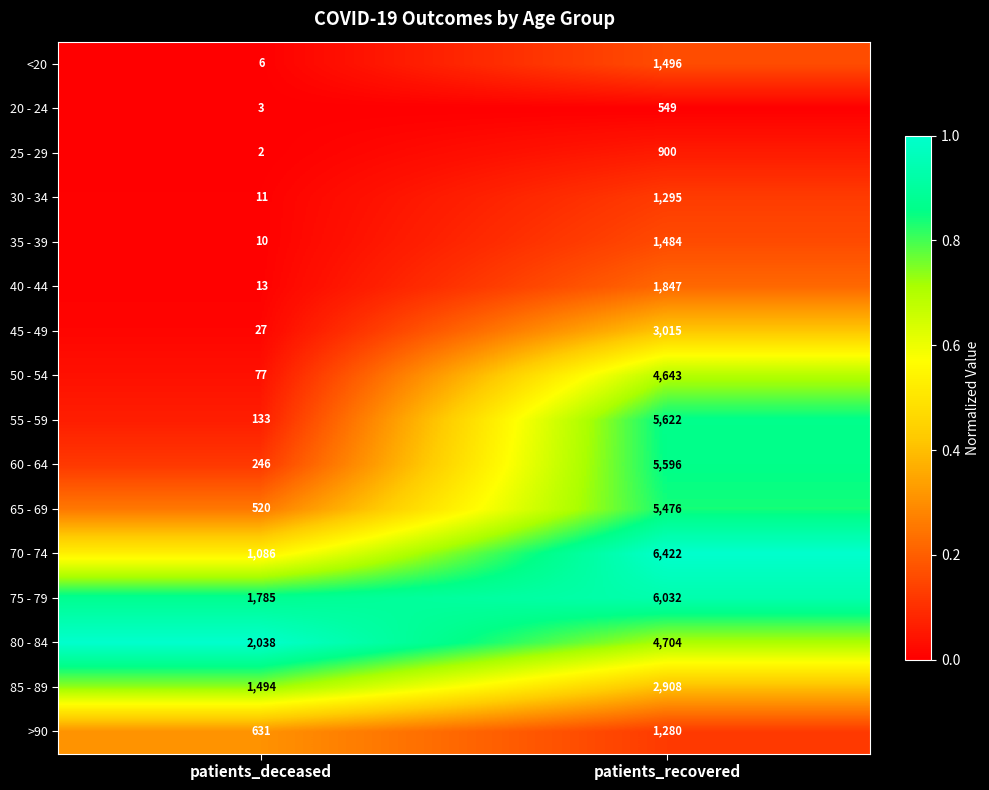

Which series has the widest spread of values?

55 - 59